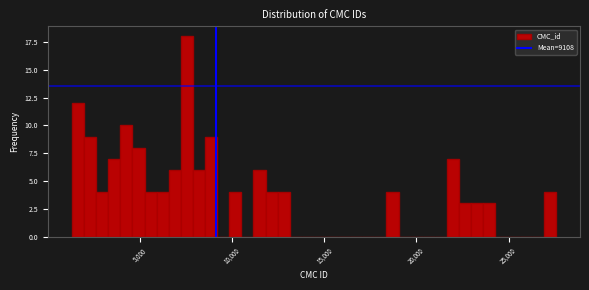

Read against the x-axis, roughly where is the centre of the tallest bar?

7500